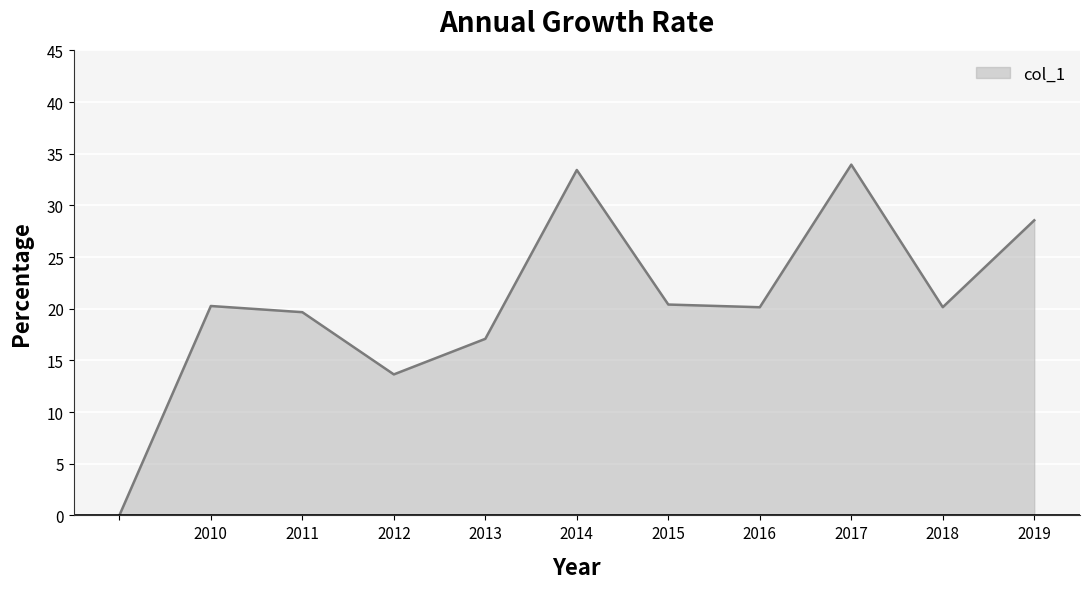

Does the chart display data point markers on the line(s)?

No